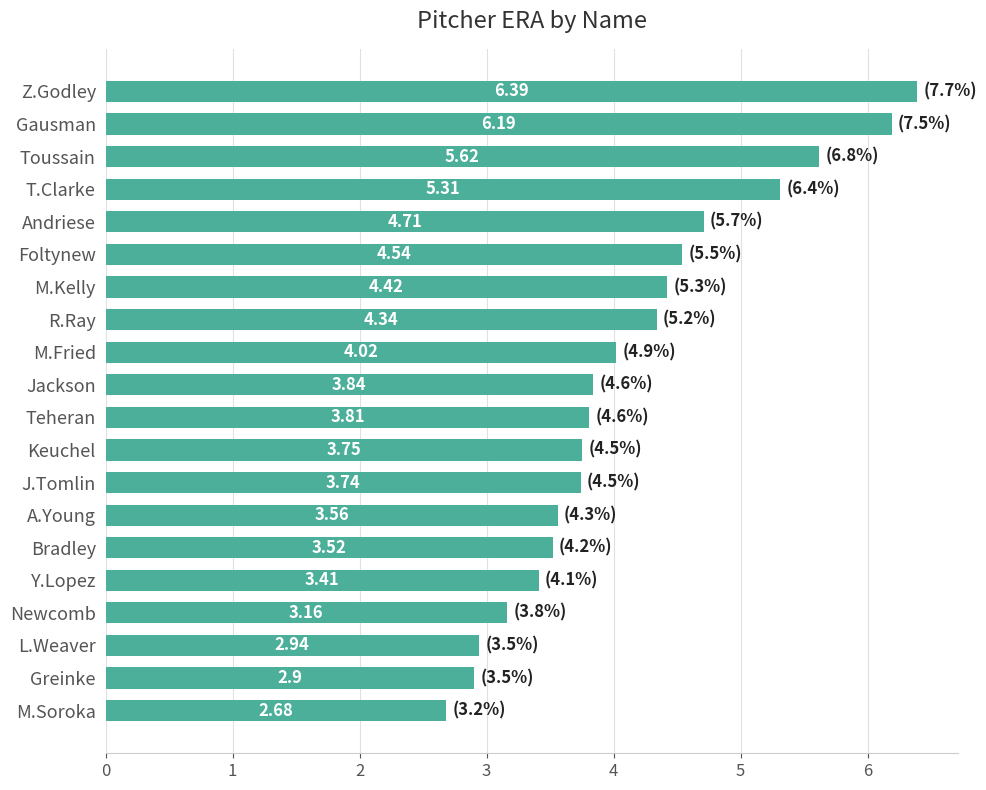

How many values exceed 3?

17